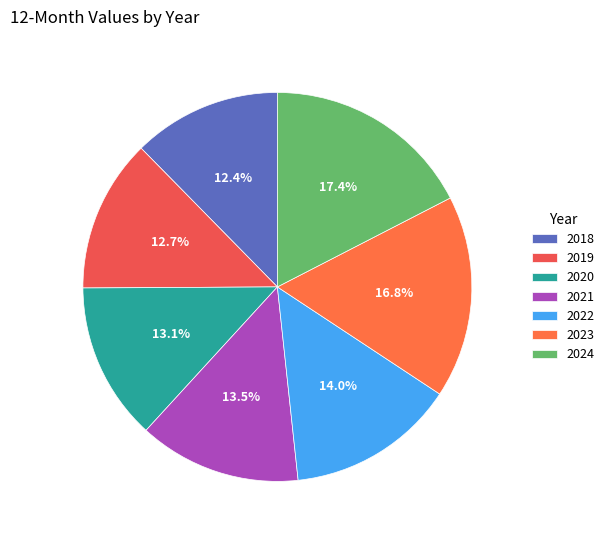

Count the number of slices in the pie.

7